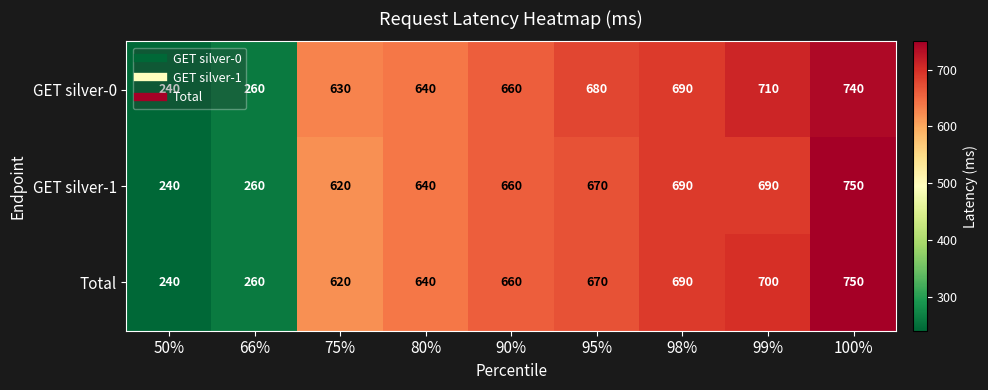

How many data points does each series have?

9